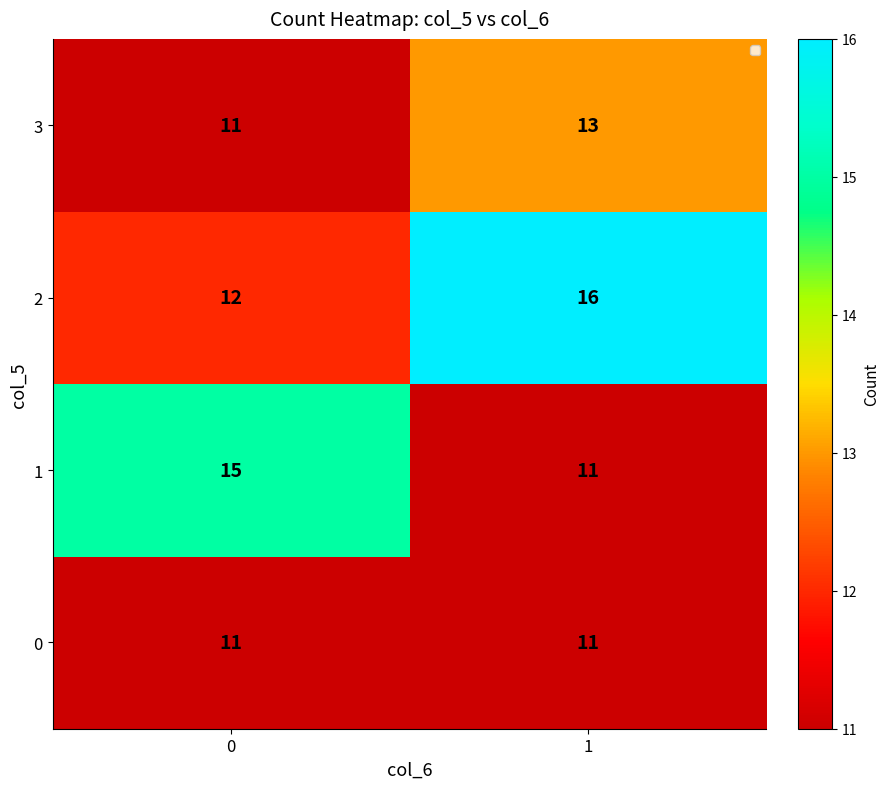

How many series are shown in this chart?

4